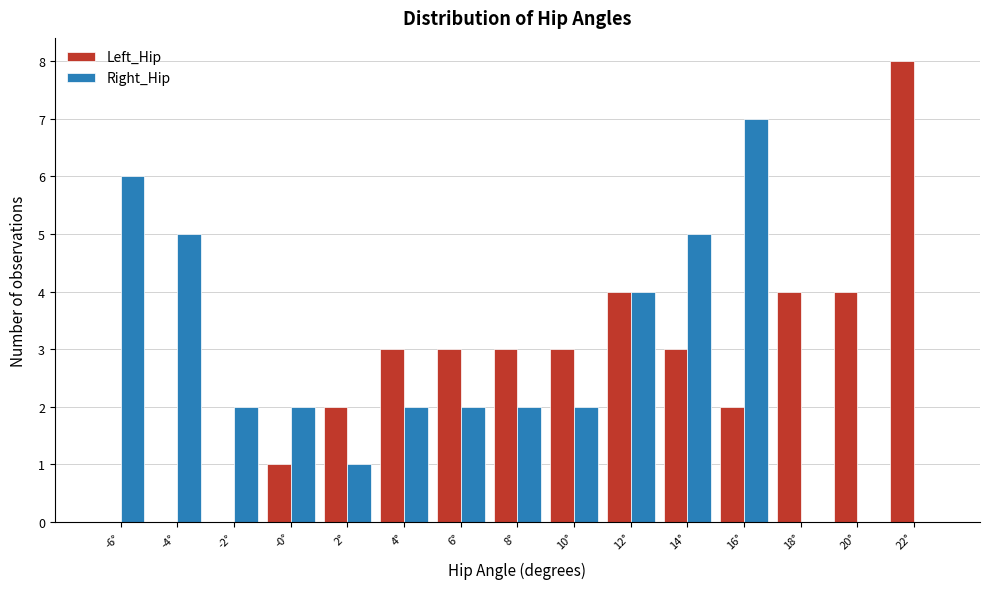

Reading left to right, transcribe all the data shown in this chart.

Left_Hip: -6°=0	-4°=0	-2°=0	-0°=1	2°=2	4°=3	6°=3	8°=3	10°=3	12°=4	14°=3	16°=2	18°=4	20°=4	22°=8
Right_Hip: -6°=6	-4°=5	-2°=2	-0°=2	2°=1	4°=2	6°=2	8°=2	10°=2	12°=4	14°=5	16°=7	18°=0	20°=0	22°=0